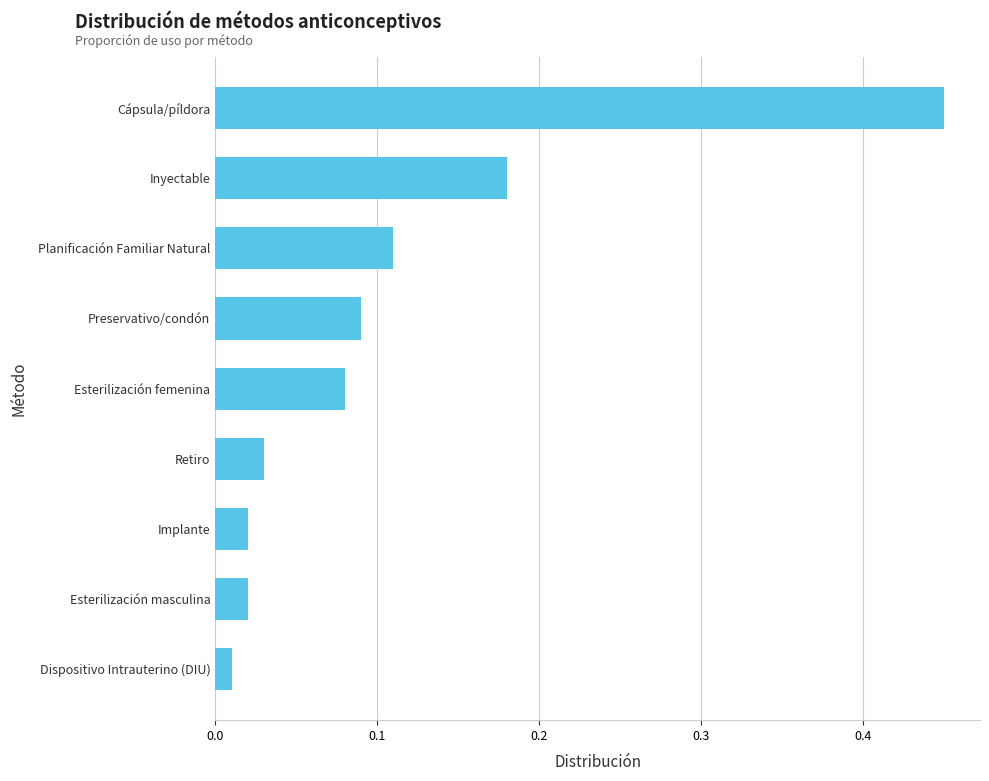

Between Planificación Familiar Natural and Retiro, which is larger?

Planificación Familiar Natural